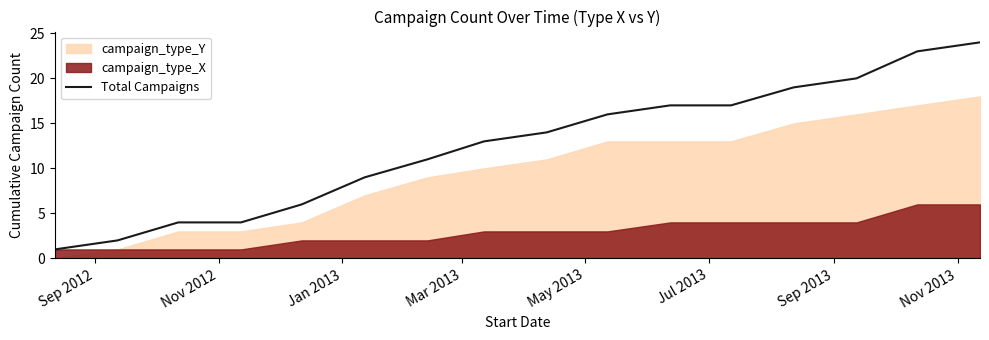

True or false: there are more than 0 points higher than both neighbors.

False